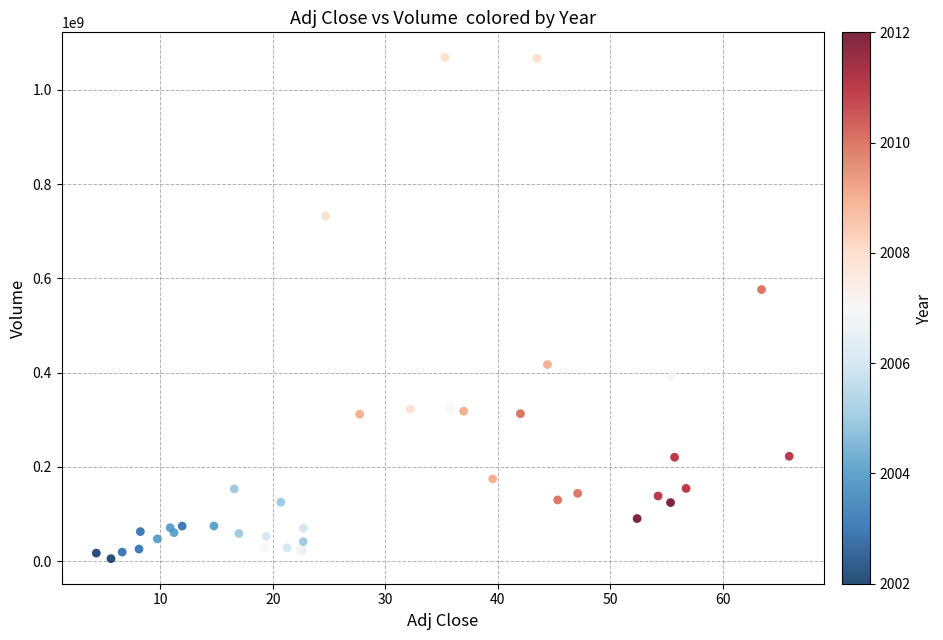

What Y value in the scatter plot is closest to 537220447?

576410152